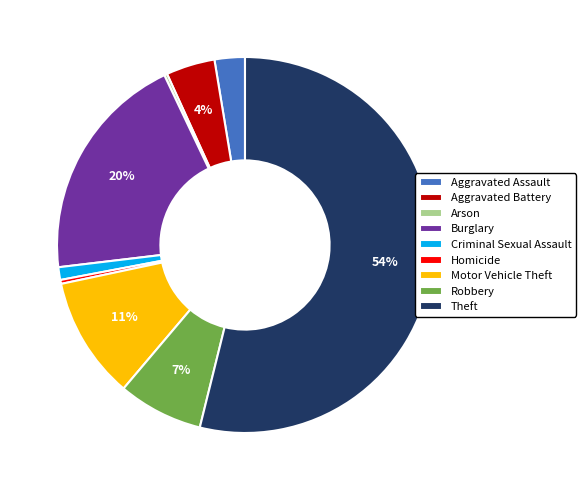

What is the largest slice in the pie chart?

Theft